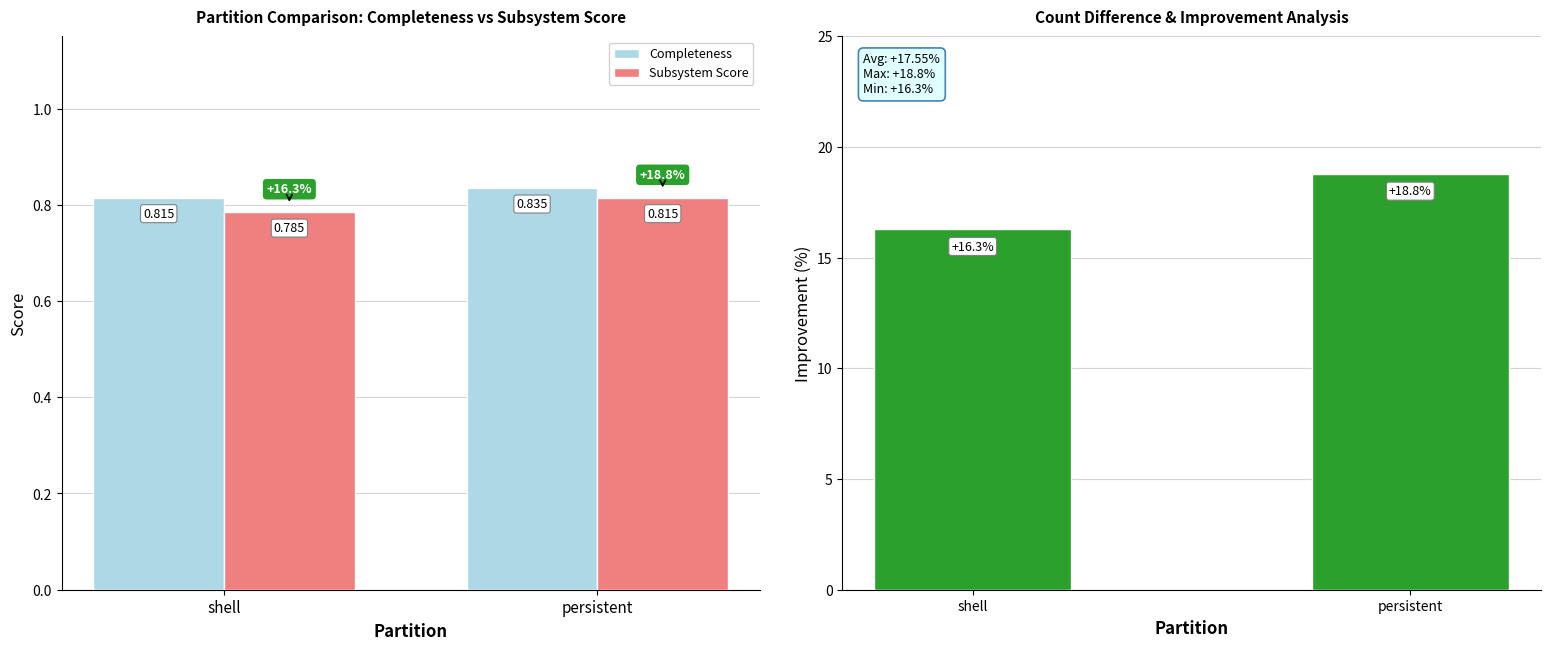

How many groups of bars are there?

2